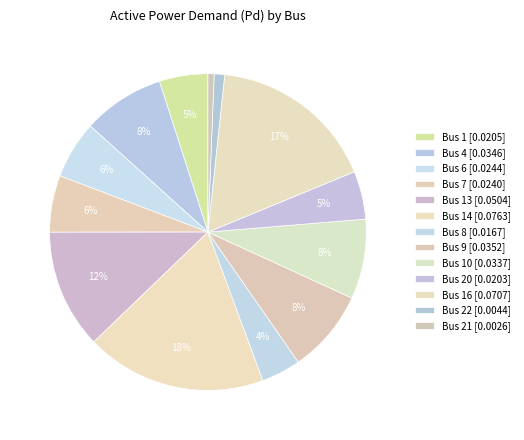

Count the number of slices in the pie.

13